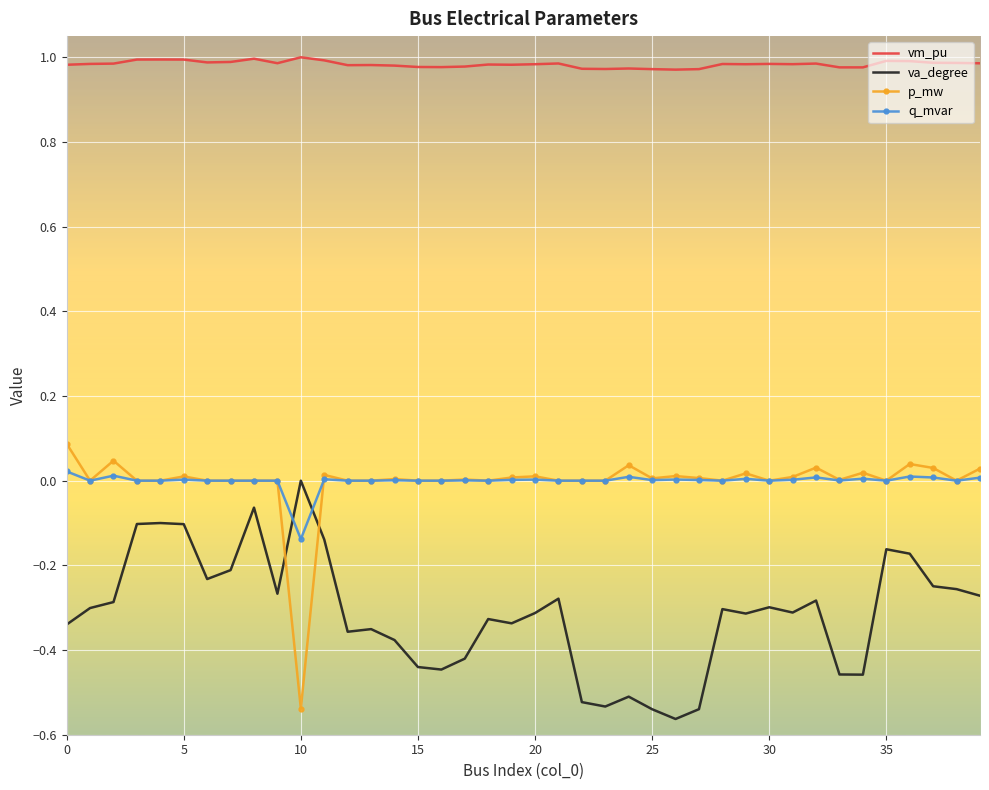

True or false: q_mvar and vm_pu intersect in this chart.

False